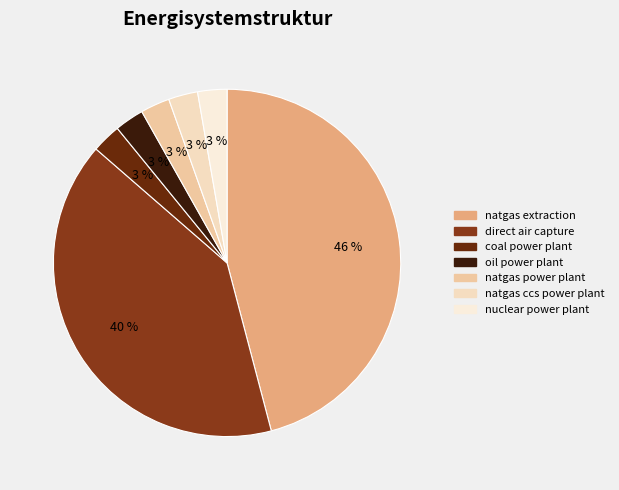

Does direct air capture account for over 50% of the chart?

No